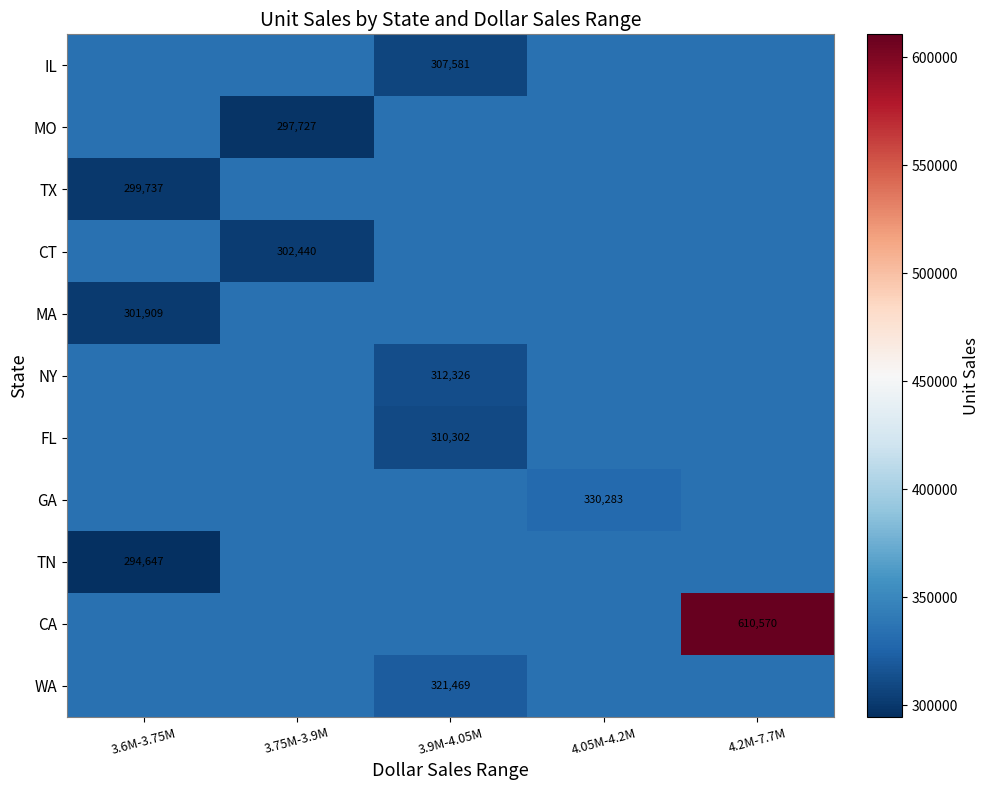

What is the sum of all FL values?

1651753.3